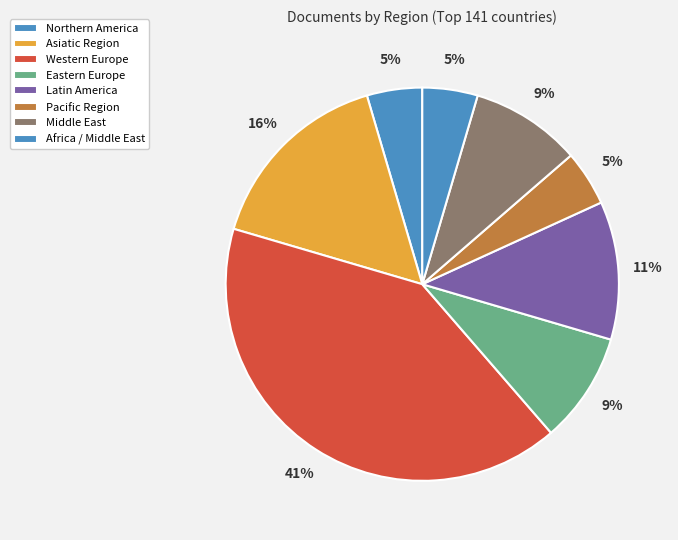

What percentage is the Middle East slice, to the nearest percent?

9%